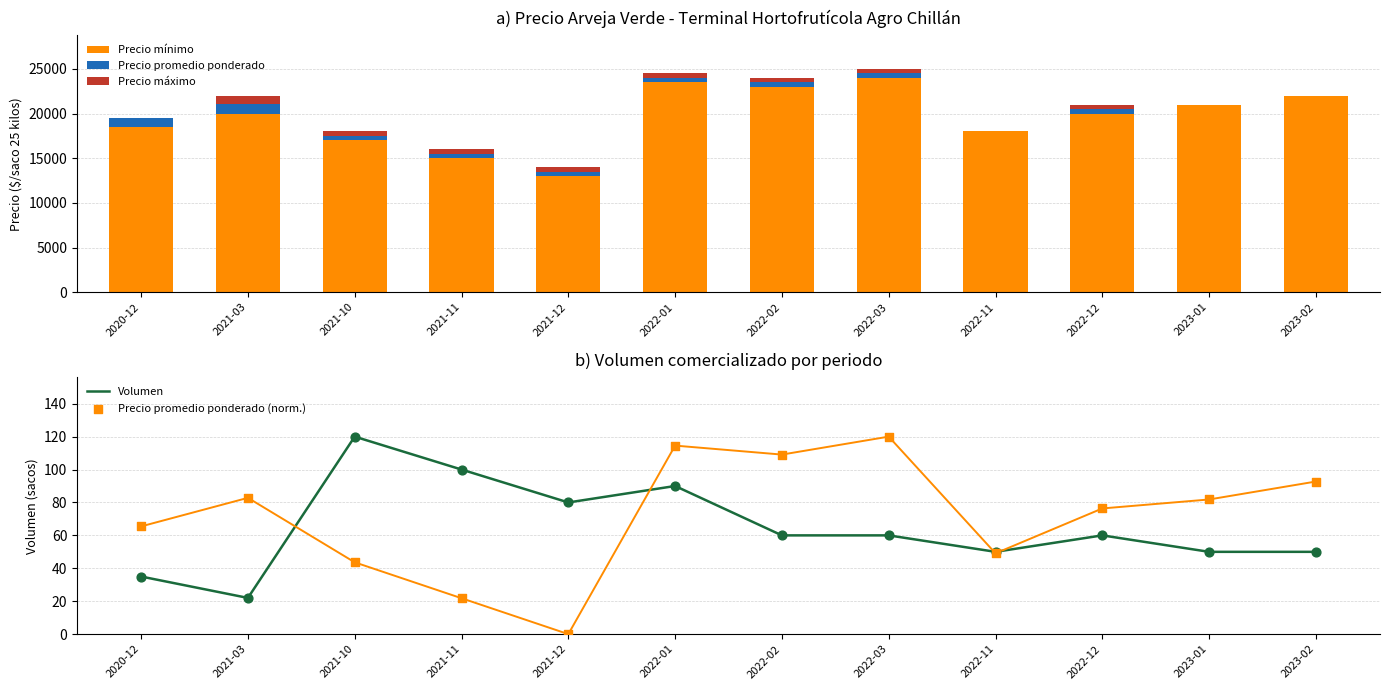

Which series reaches the minimum Y coordinate?

Precio promedio ponderado